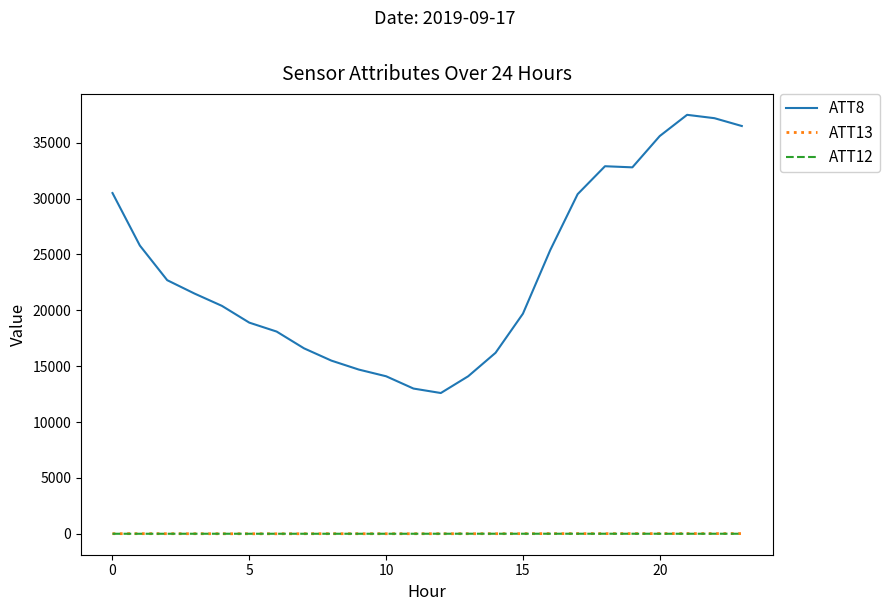

True or false: ATT8 and ATT13 cross at least once.

False